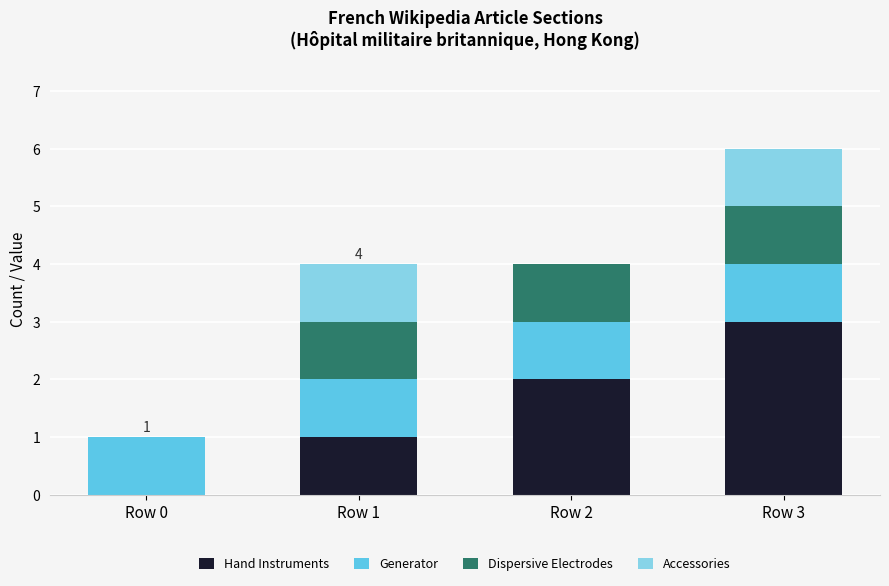

Which category has the highest value in the Hand Instruments series?

Row 3